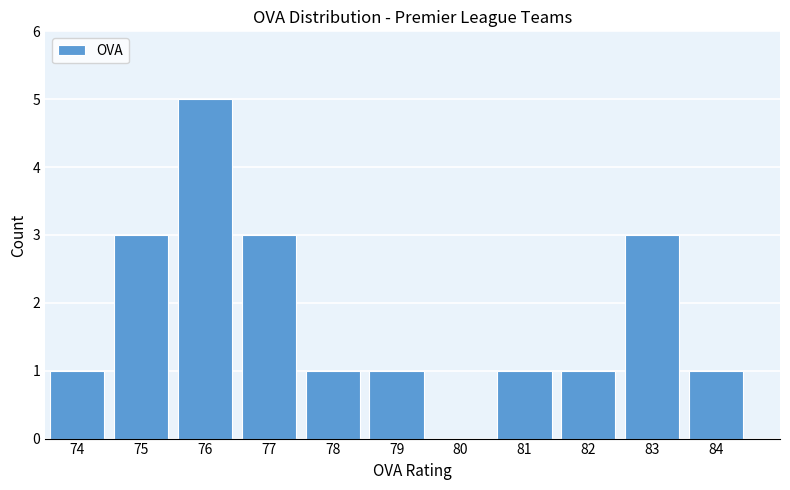

Reading left to right, list every bar in this chart as the range it spans on the x-axis followed by its height. The values are not printed on the chart, so give them approximately, as read against the axis.

73.5 to 74.5: 1
74.5 to 75.5: 3
75.5 to 76.5: 5
76.5 to 77.5: 3
77.5 to 78.5: 1
78.5 to 79.5: 1
79.5 to 80.5: 0
80.5 to 81.5: 1
81.5 to 82.5: 1
82.5 to 83.5: 3
83.5 to 84.5: 1